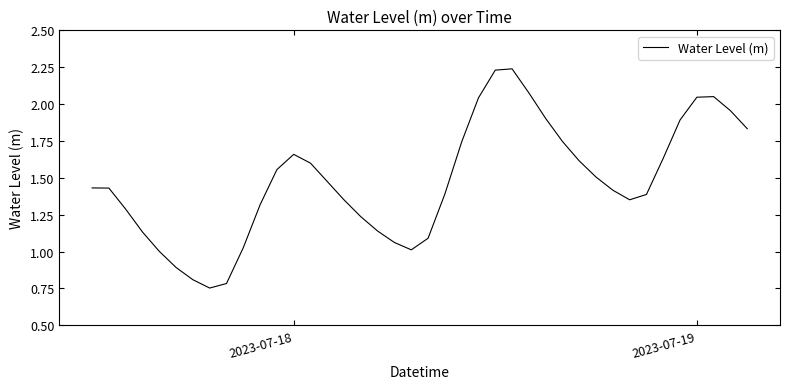

Is this an area chart (filled region under the line)?

No